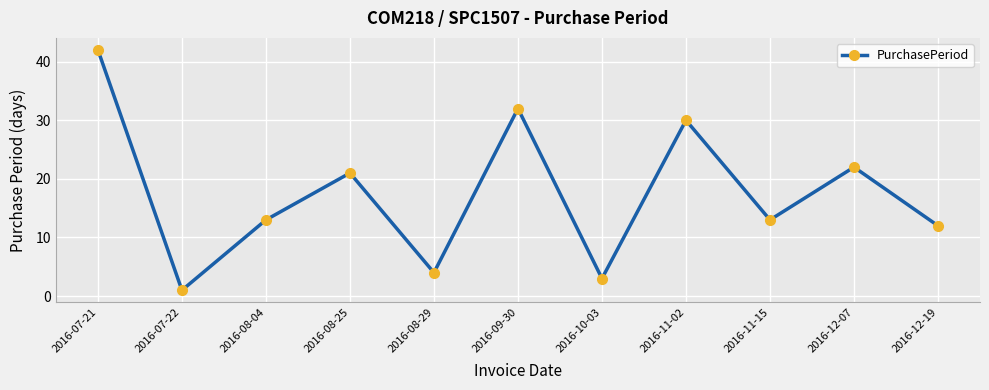

Is it true that the value at 2016-08-04 is 13?

True